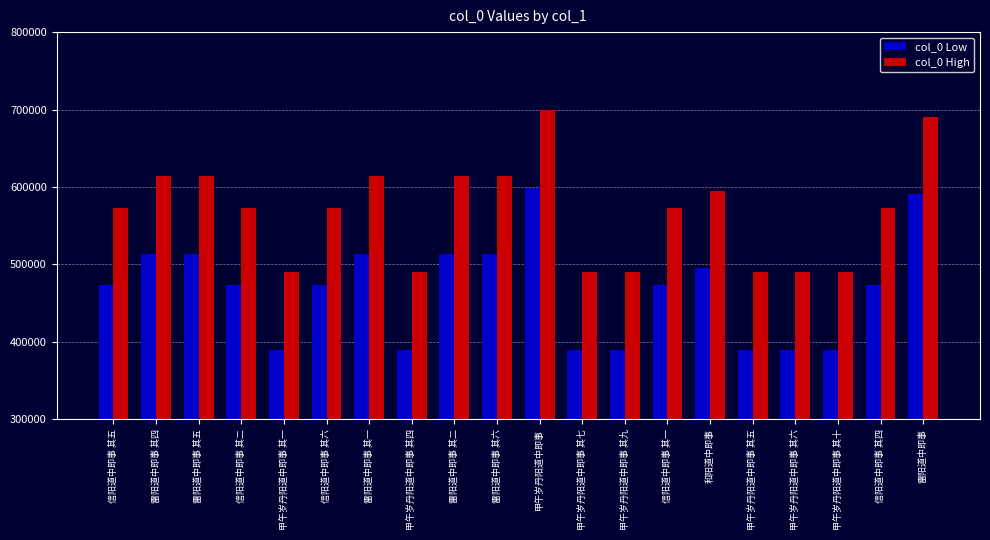

What is the maximum value for col_0 Low?

599251